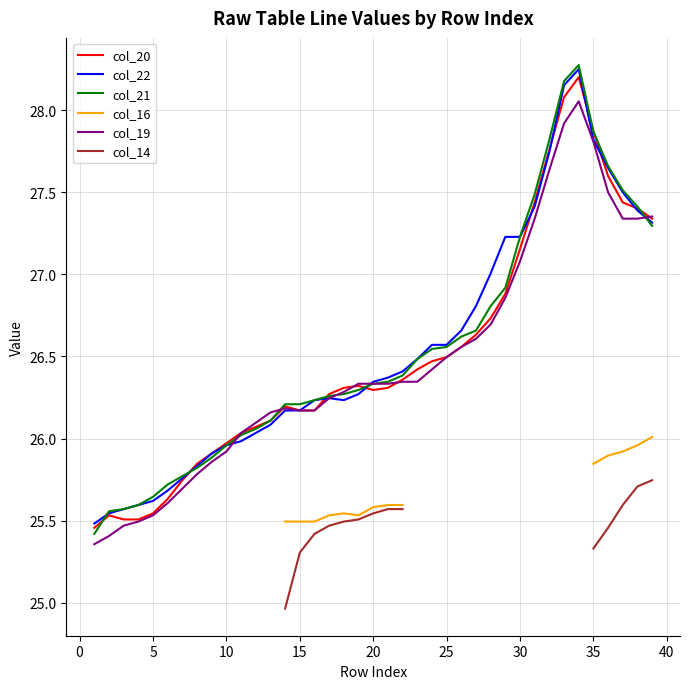

Where does the col_19 series first go above 26?

11